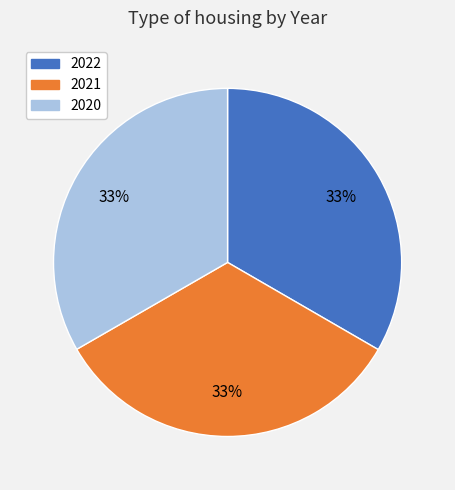

Does any single category account for the majority?

No